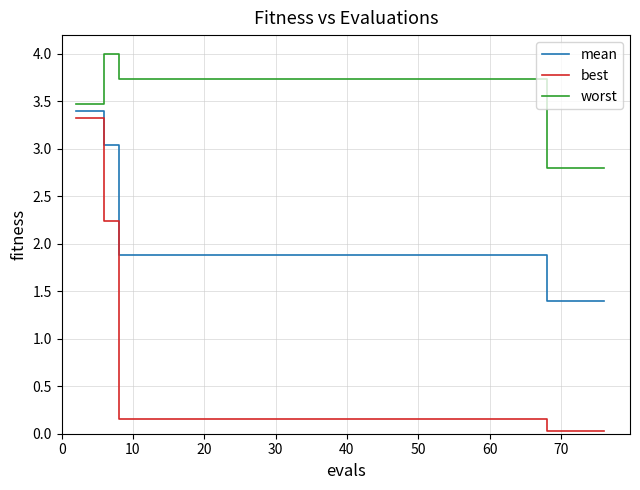

Which series has the widest spread of values?

best